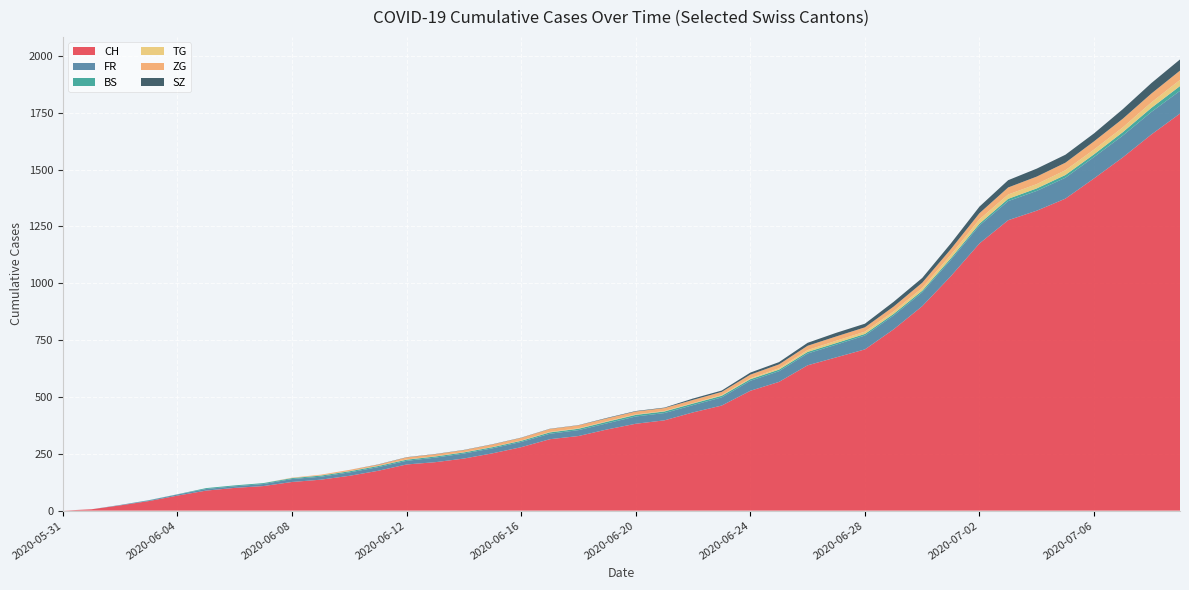

What are all the series names shown in the legend?

CH, FR, BS, TG, ZG, SZ